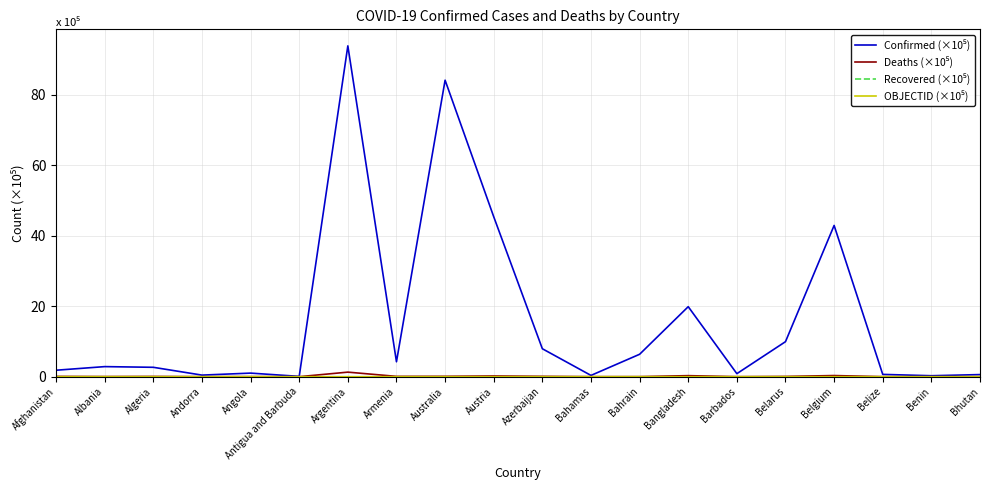

At which category is the sum across all series the highest?

Argentina